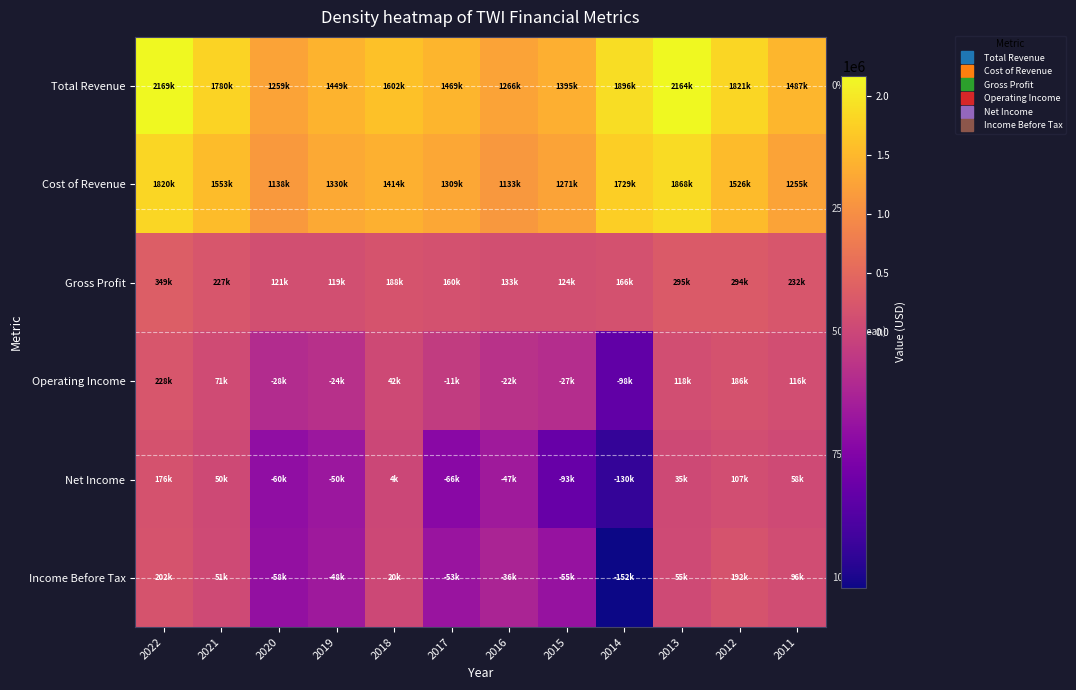

How many negative values does the Net Income series have?

6